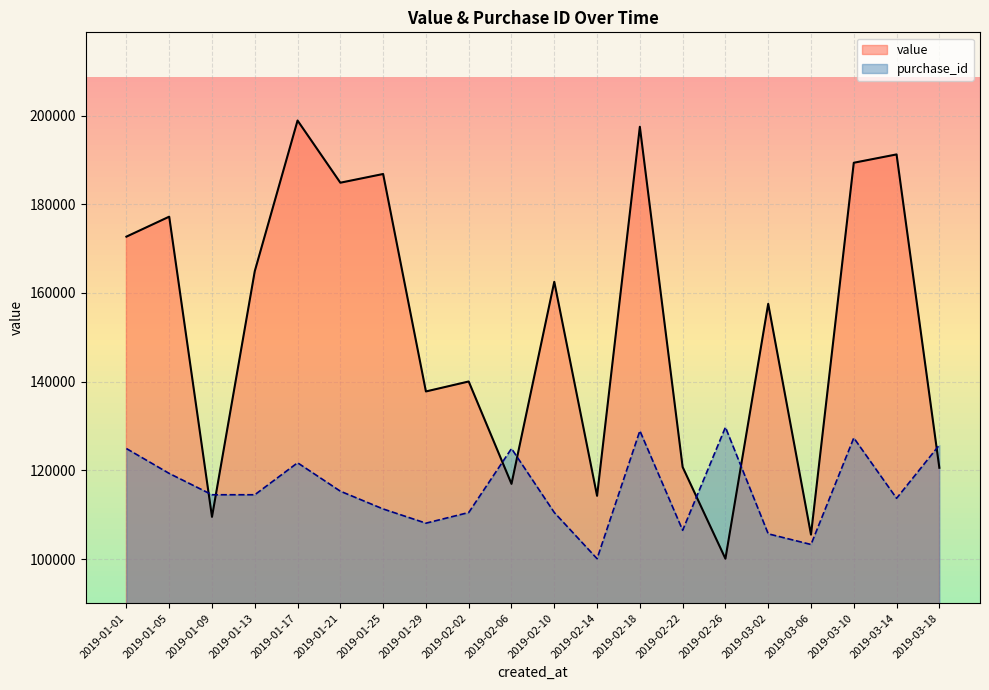

What is the smallest value displayed?

100074.0